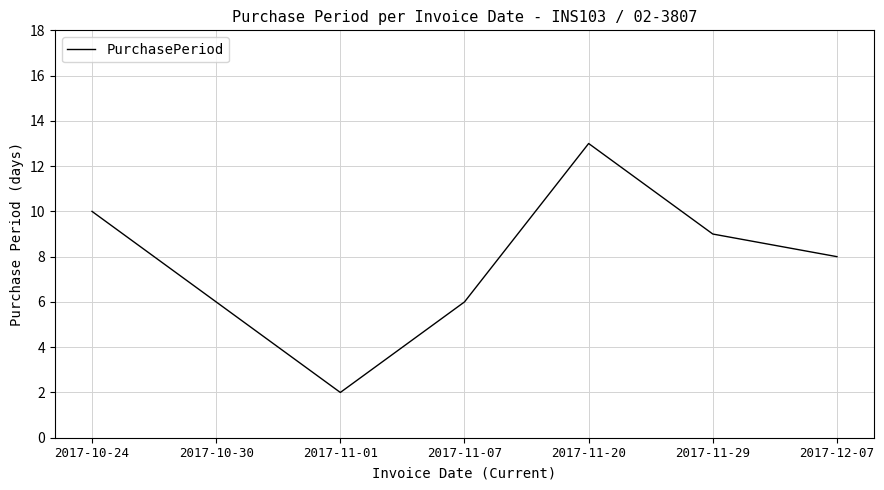

How many lines are shown in the chart?

1